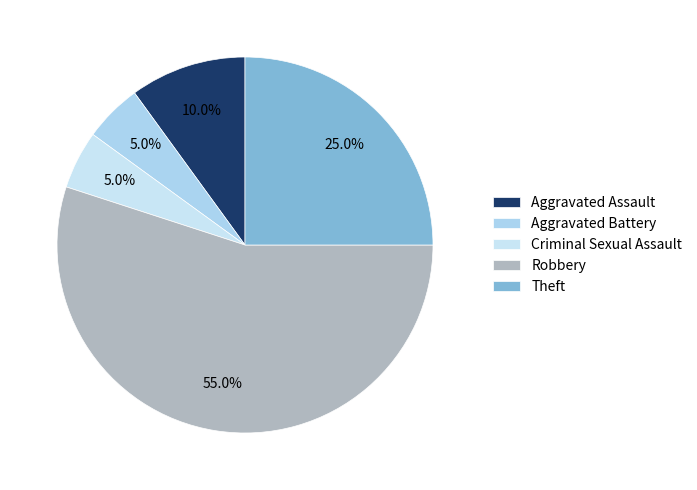

What percentage is the Aggravated Assault slice, to the nearest percent?

10%